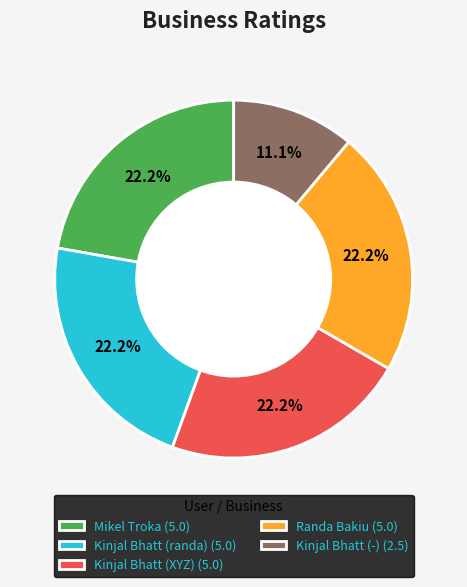

Does Kinjal Bhatt (XYZ) (5.0) represent more than half of the total?

No